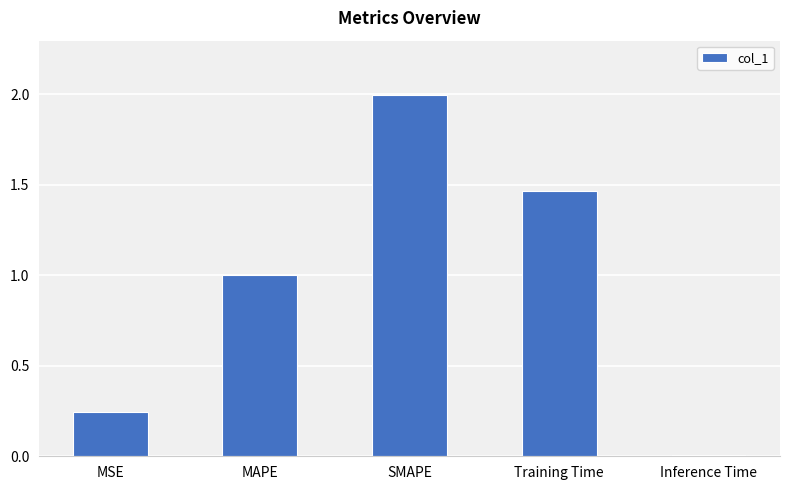

List the labels in order of value, largest first.

SMAPE, Training Time, MAPE, MSE, Inference Time